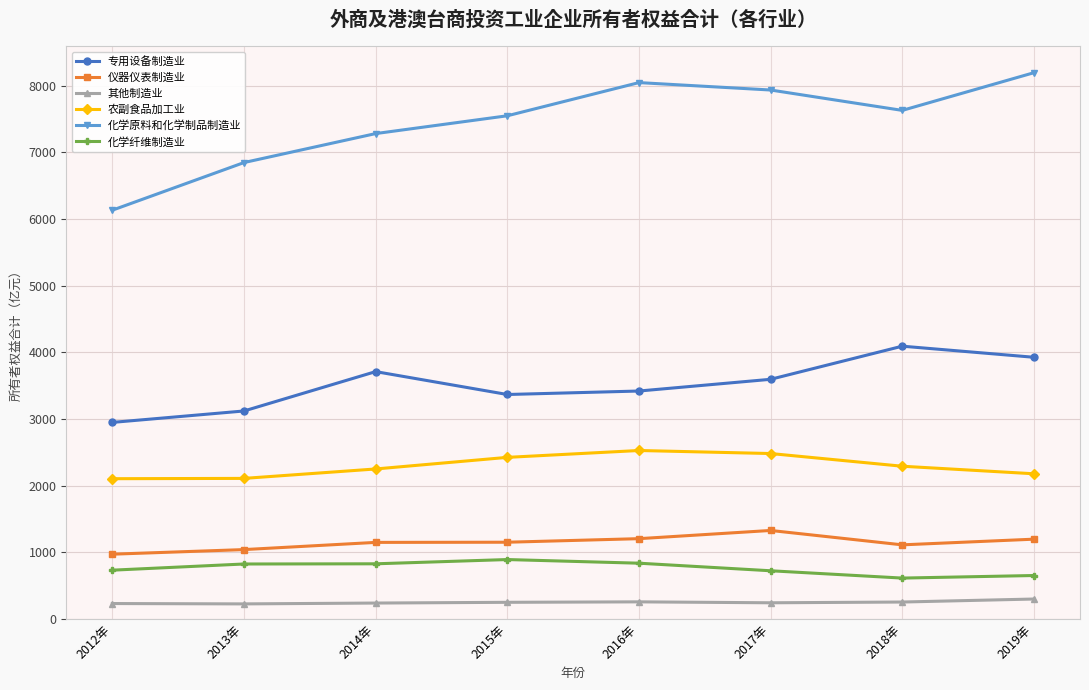

The value of 其他制造业 at 2014年 is 235.7. True or false?

True